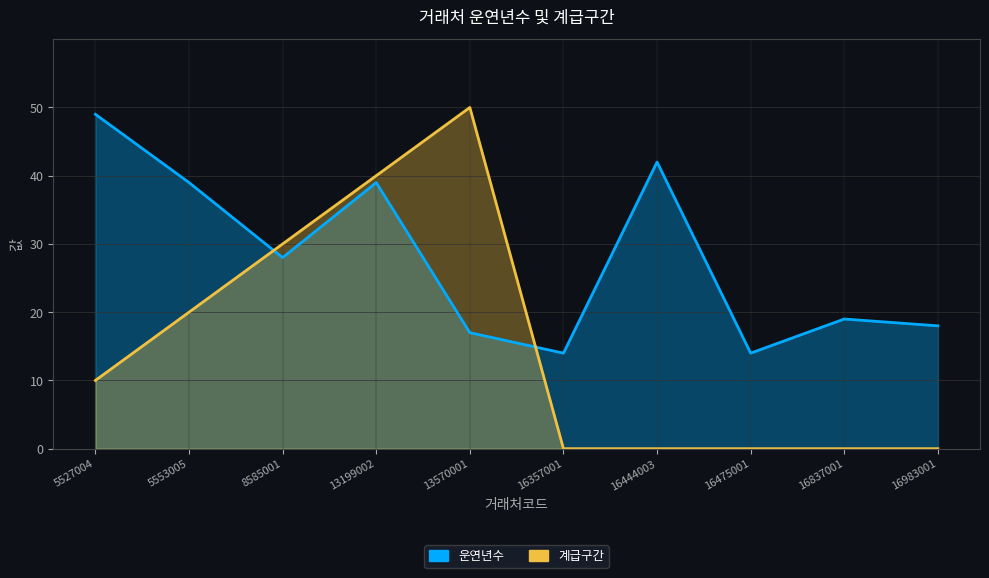

What are all the series names shown in the legend?

운연년수, 계급구간